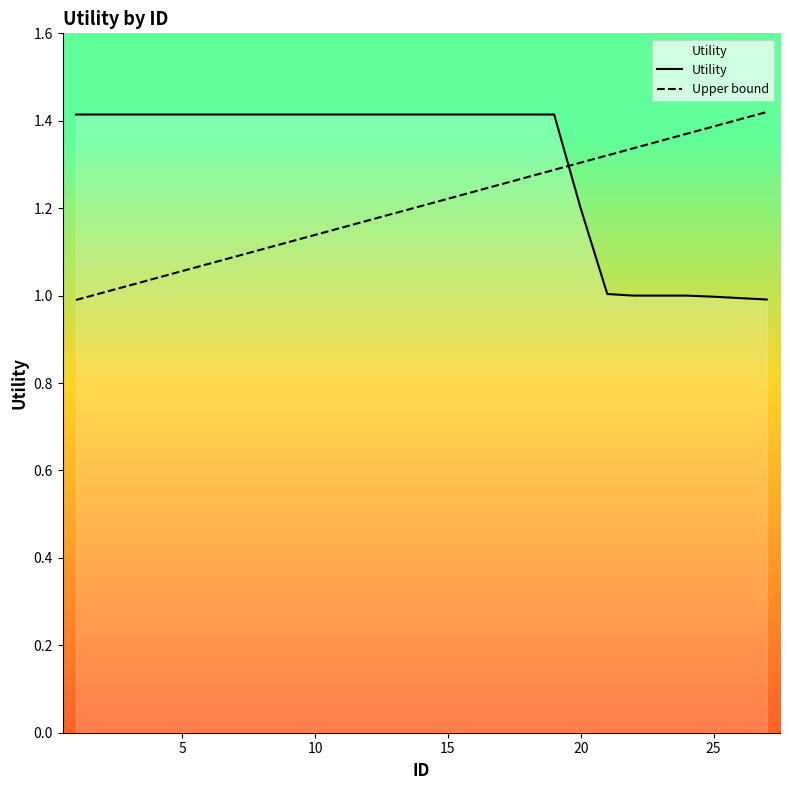

The value of Utility at 5 is 1.4. True or false?

True